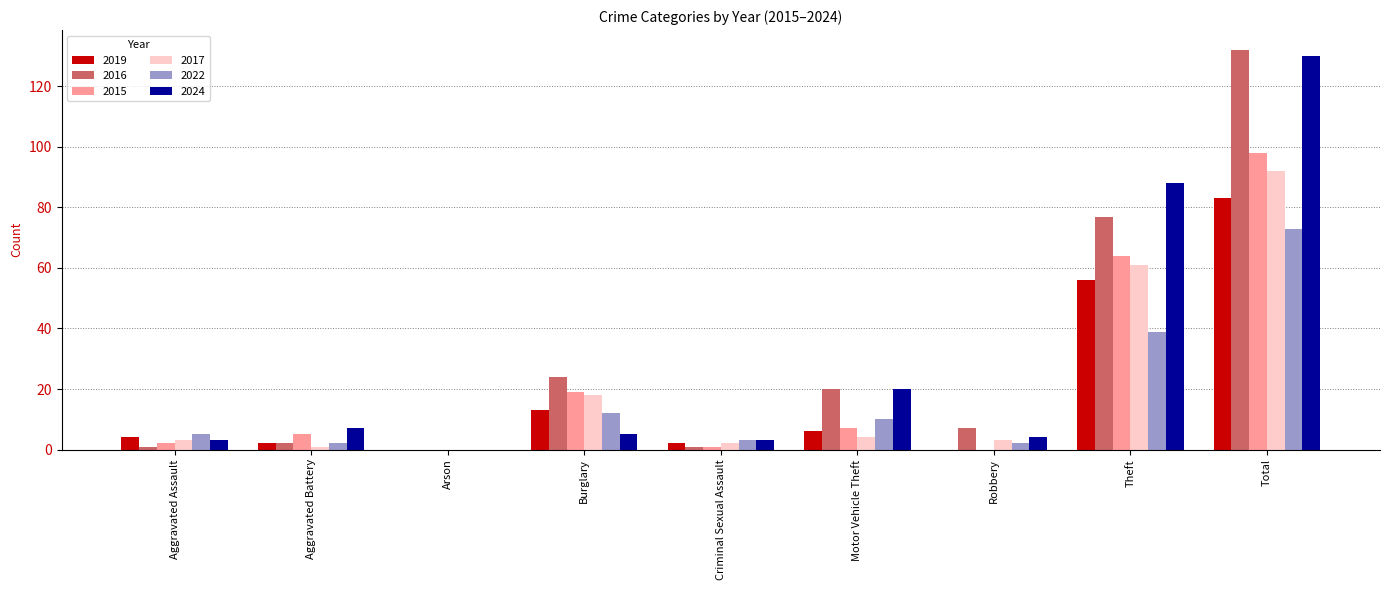

True or false: 2019 has a value of 21 at Burglary.

False